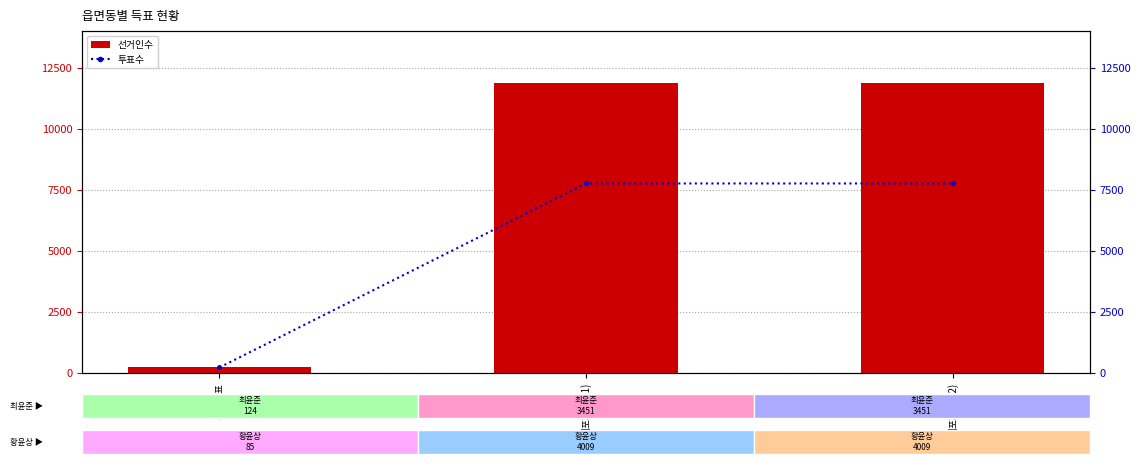

The value of 선거인수 at 덕포제2동(2) is 11890. True or false?

True